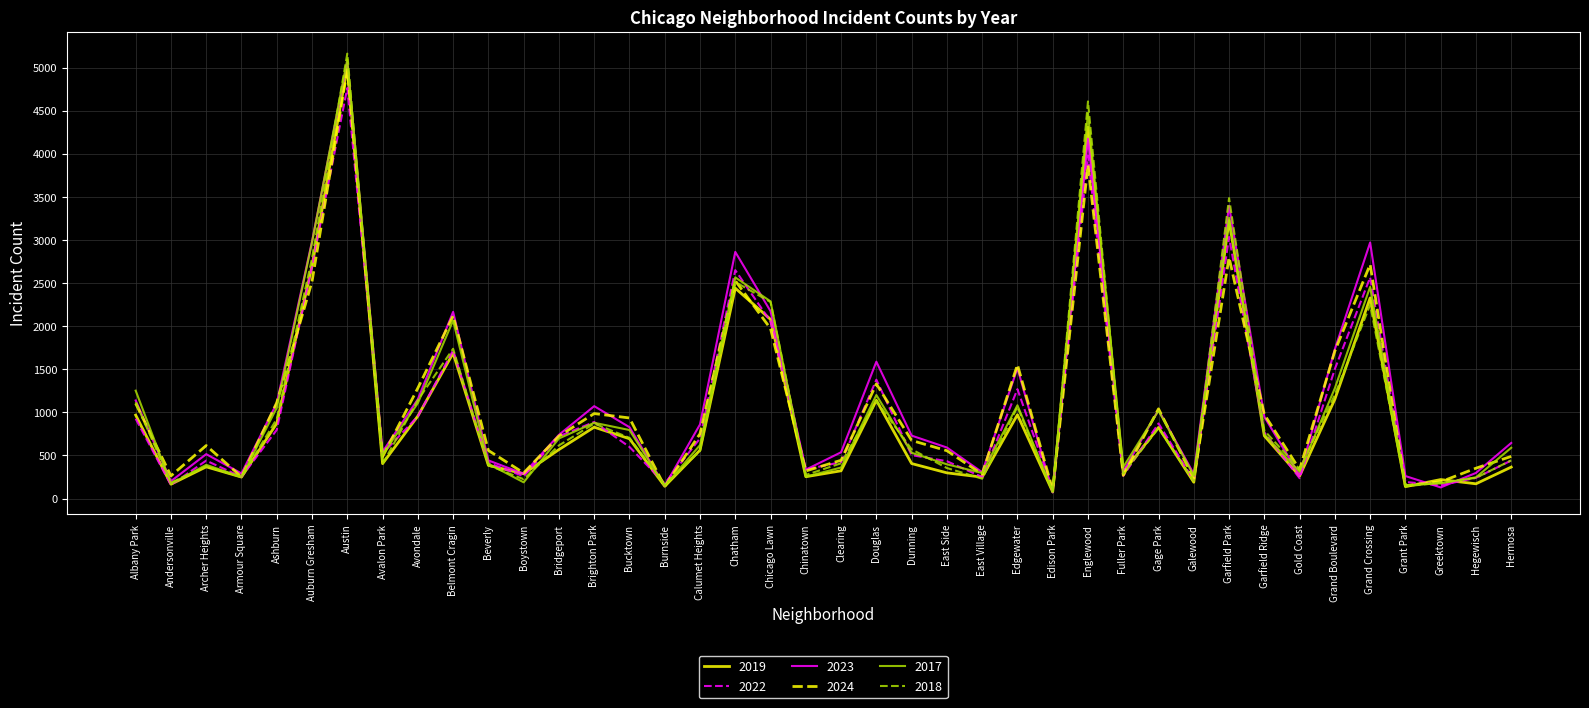

Is this an area chart (filled region under the line)?

No